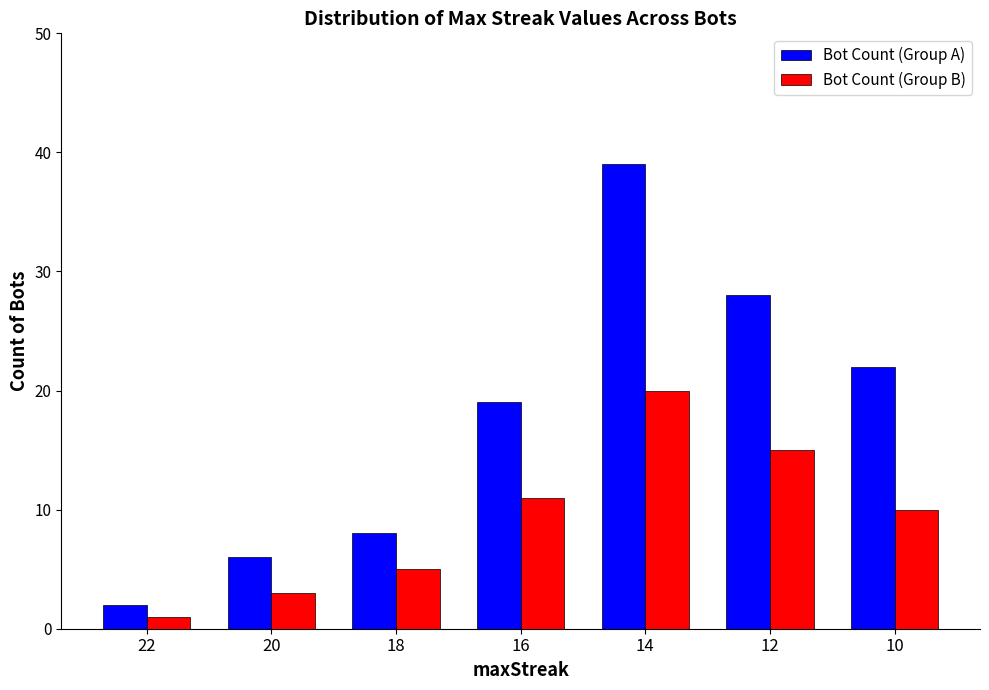

Read the Bot Count (Group B) value at 16.

11